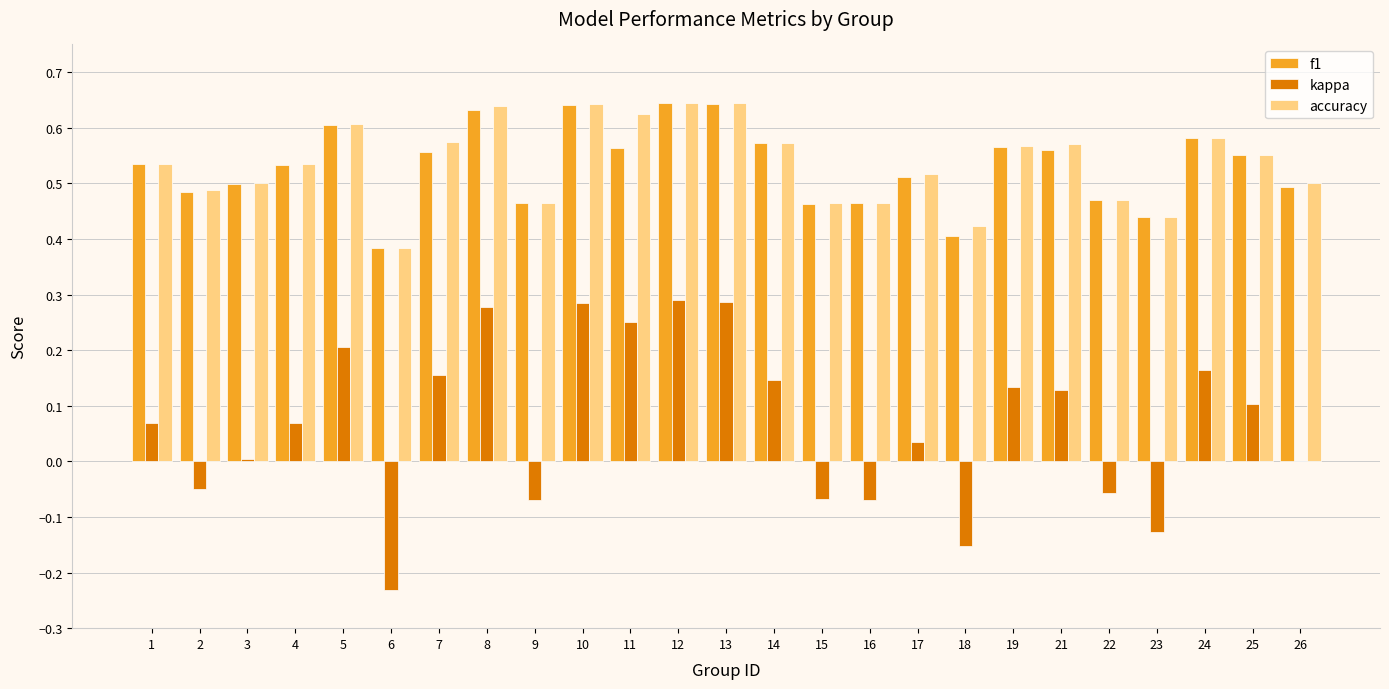

Between 21 and 23, which series saw the biggest shift?

kappa